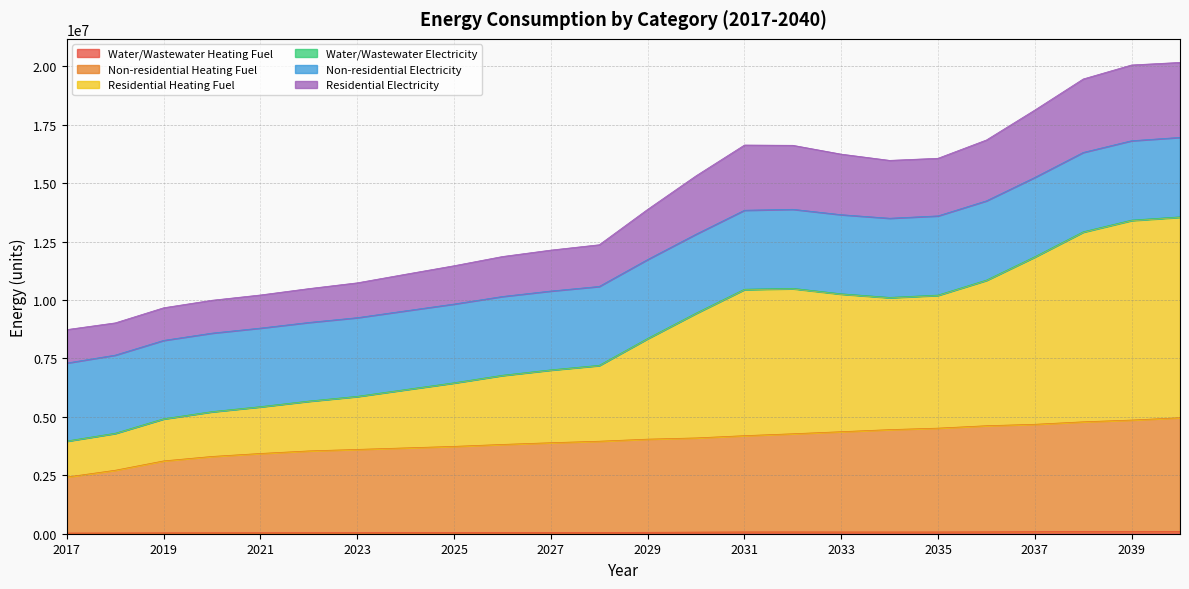

What is the value of the Non-residential Heating Fuel point at the 6th from the left?

3542577.2